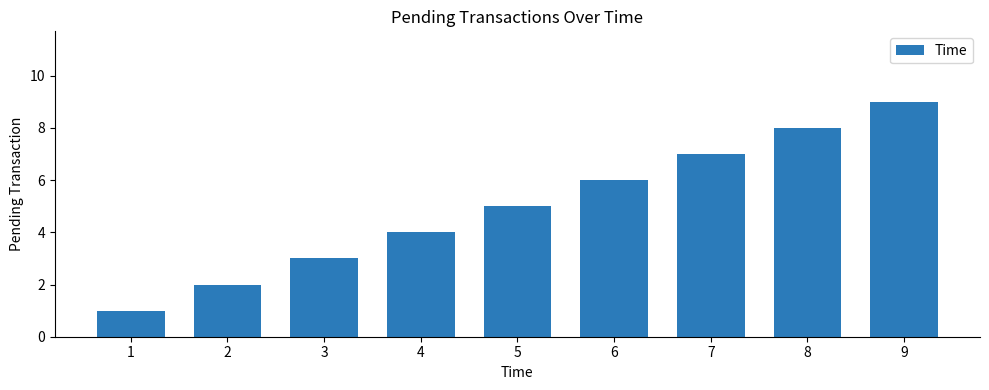

What is the difference between the second highest and minimum values?

7